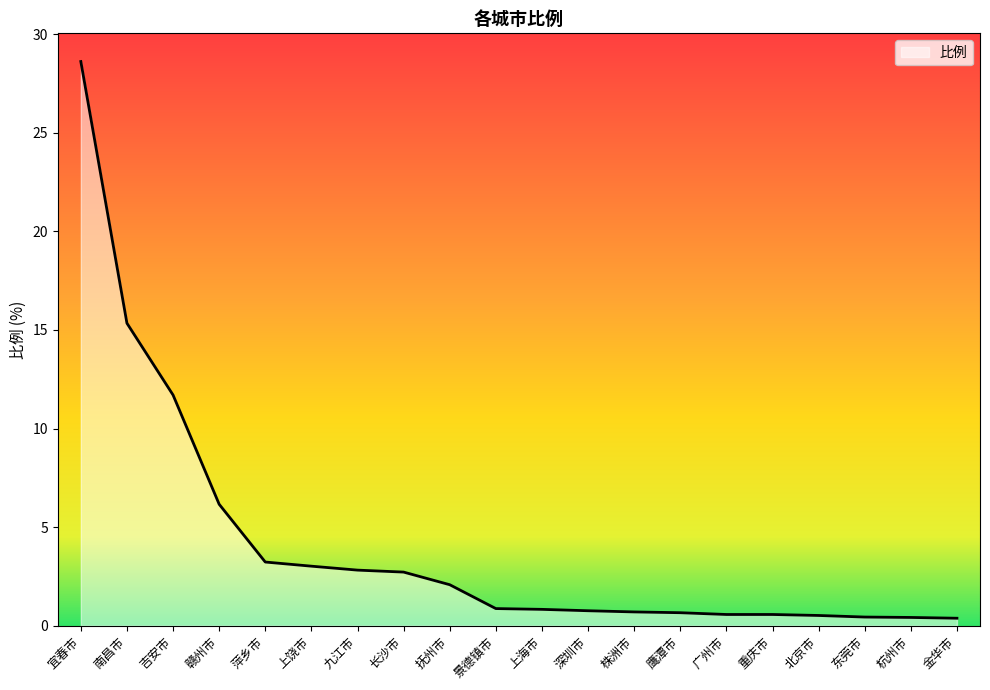

How many series are shown in this chart?

1